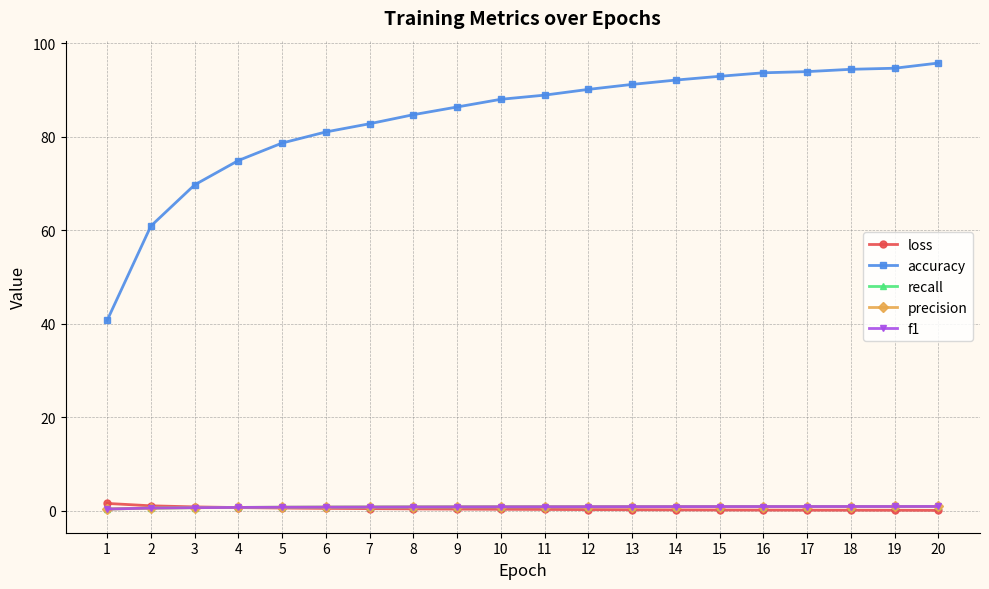

Count the number of data series in this chart.

5